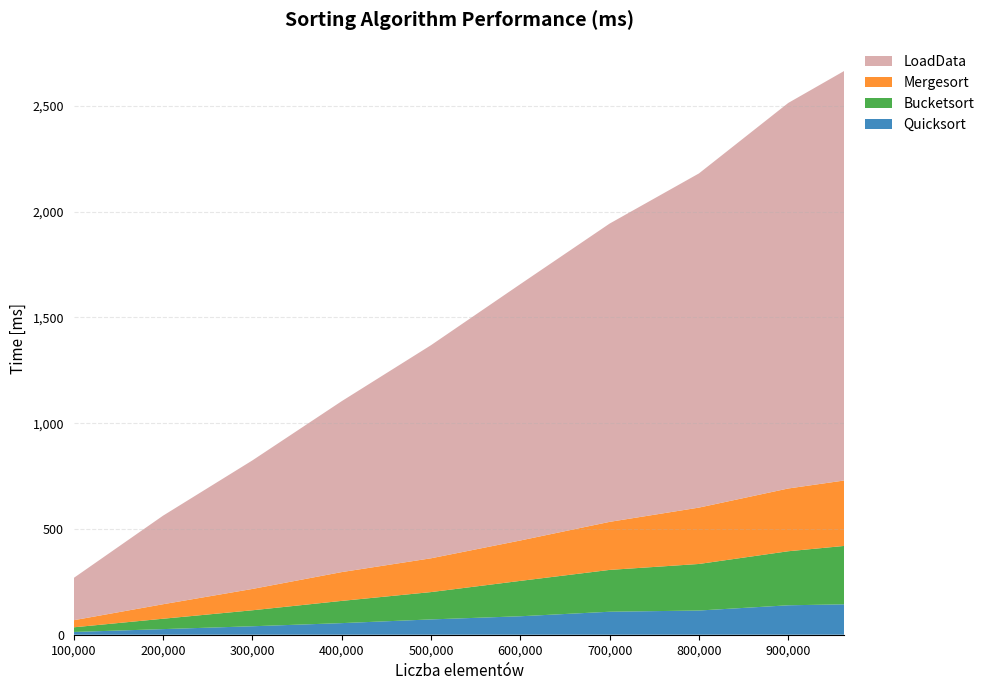

Reading left to right, list all the values displayed in this chart.

Quicksort: 100000=13.0	200000=26.5	300000=40.0	400000=54.8	500000=72.4	600000=87.3	700000=108.7	800000=114.4	900000=139.1	962903=143.7
Bucketsort: 100000=22.0	200000=49.1	300000=75.5	400000=105.1	500000=129.2	600000=167.3	700000=197.7	800000=220.1	900000=255.5	962903=276.1
Mergesort: 100000=33.5	200000=68.6	300000=100.8	400000=136.2	500000=159.7	600000=190.9	700000=227.1	800000=266.4	900000=296.6	962903=309.4
LoadData: 100000=199.9	200000=418.8	300000=607.7	400000=807.9	500000=1007.4	600000=1211.8	700000=1410.0	800000=1579.7	900000=1822.5	962903=1936.4